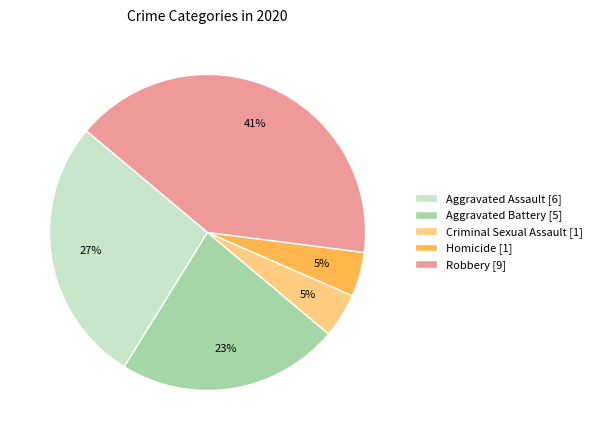

To the nearest percent, what percentage of the pie is Criminal Sexual Assault?

5%